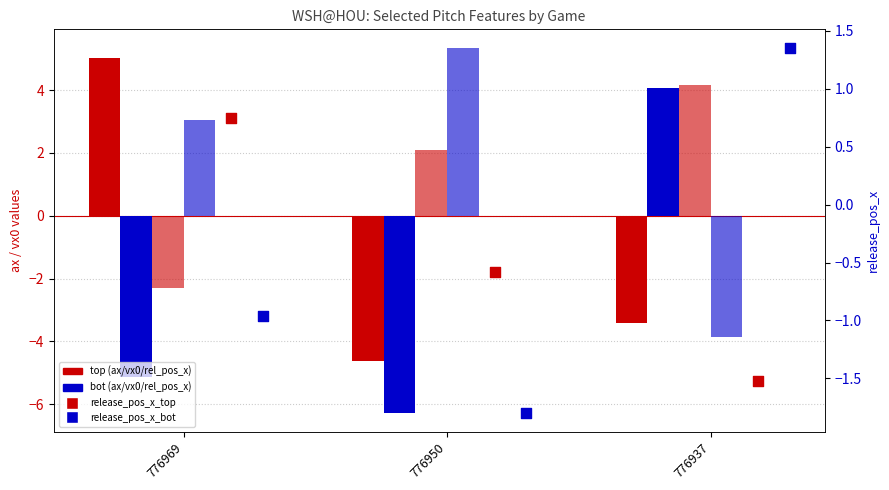

At which category is the sum across all series the highest?

776937